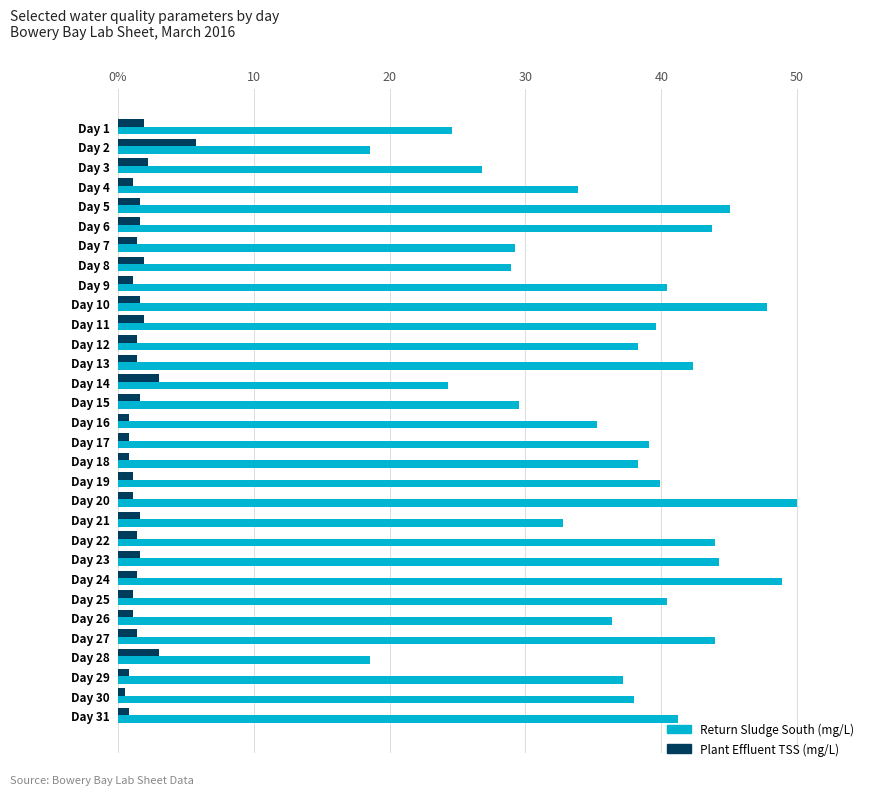

Reading left to right, what are all the values shown in this chart?

Return Sludge South (mg/L): 24.6	18.6	26.8	33.9	45.1	43.7	29.2	29.0	40.4	47.8	39.6	38.3	42.3	24.3	29.5	35.2	39.1	38.3	39.9	50.0	32.8	44.0	44.3	48.9	40.4	36.3	44.0	18.6	37.2	38.0	41.3
Plant Effluent TSS (mg/L): 1.9	5.7	2.2	1.1	1.6	1.6	1.4	1.9	1.1	1.6	1.9	1.4	1.4	3.0	1.6	0.8	0.8	0.8	1.1	1.1	1.6	1.4	1.6	1.4	1.1	1.1	1.4	3.0	0.8	0.5	0.8